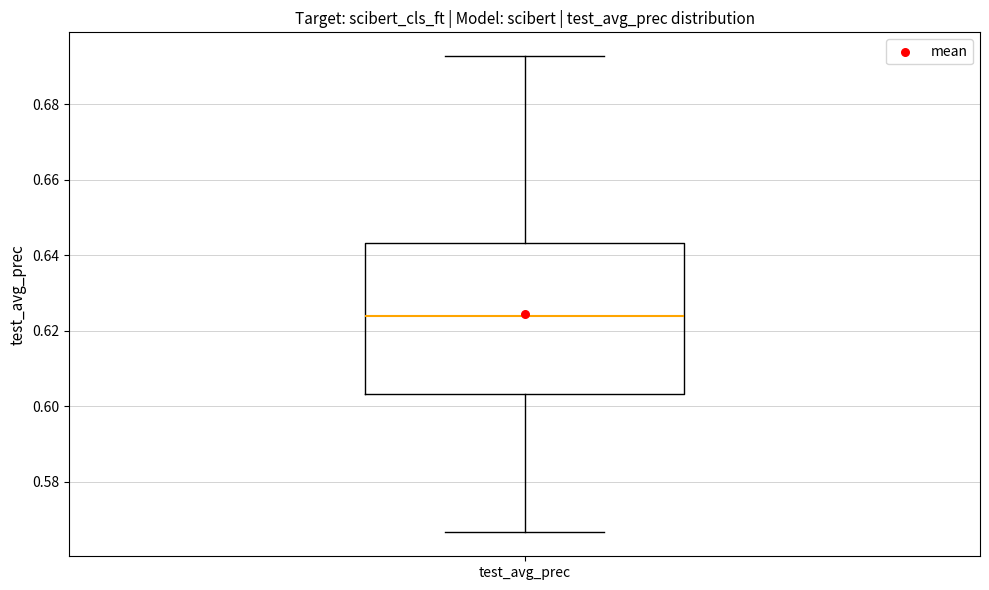

Where does the median line of the box for test_avg_prec sit on the y-axis? The values are not printed on the chart, so give them approximately, as read against the axis.

0.624